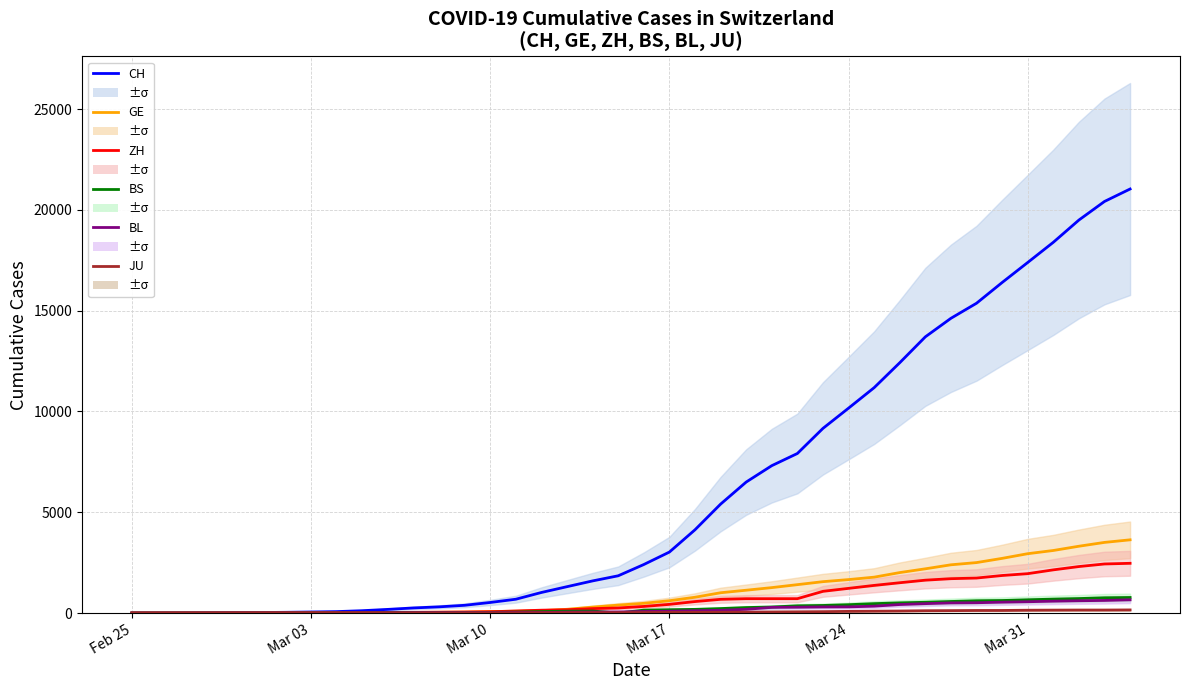

At which category does the chart reach its minimum across all series?

Feb 25